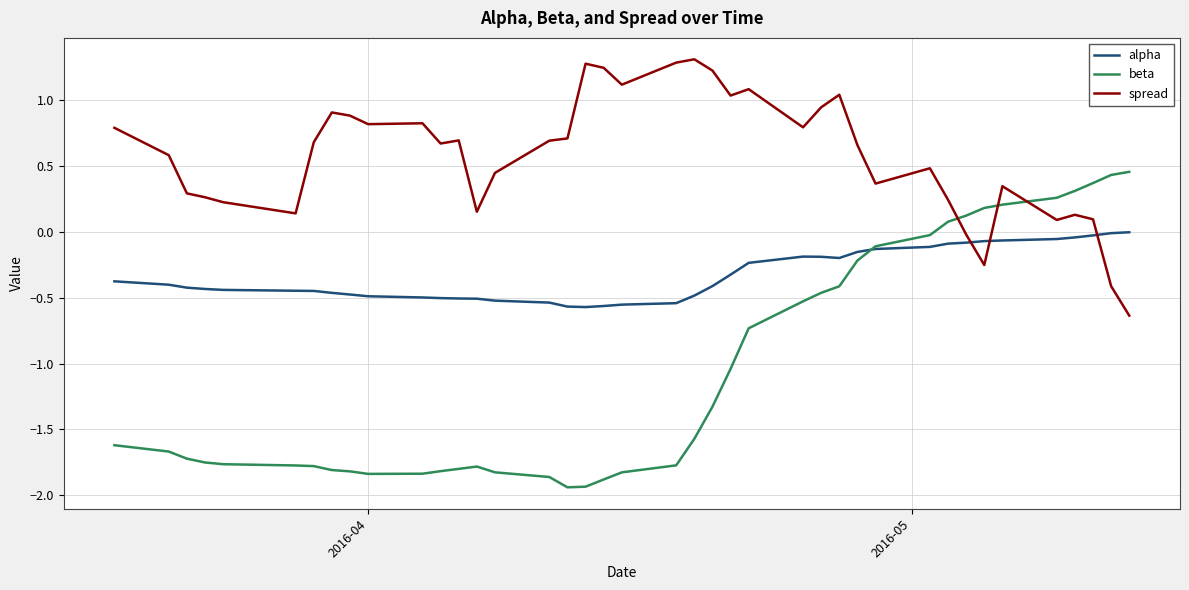

Rank the series by their average value, from lowest to highest.

beta, alpha, spread